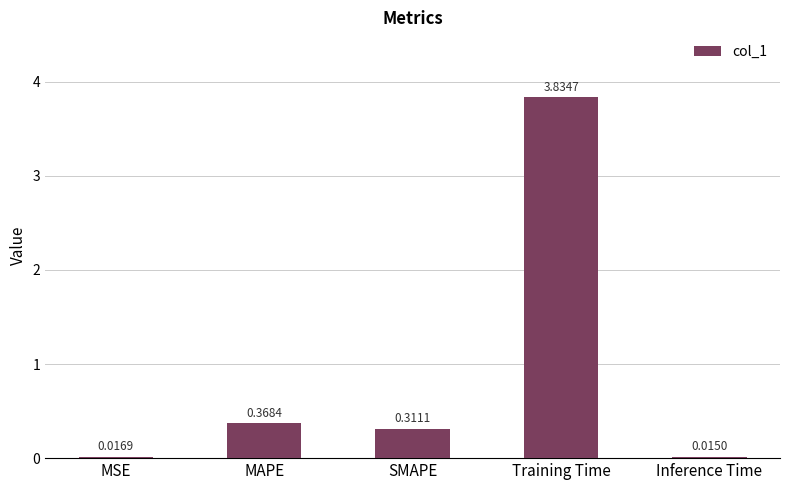

What is the label of the 3rd bar from the right?

SMAPE